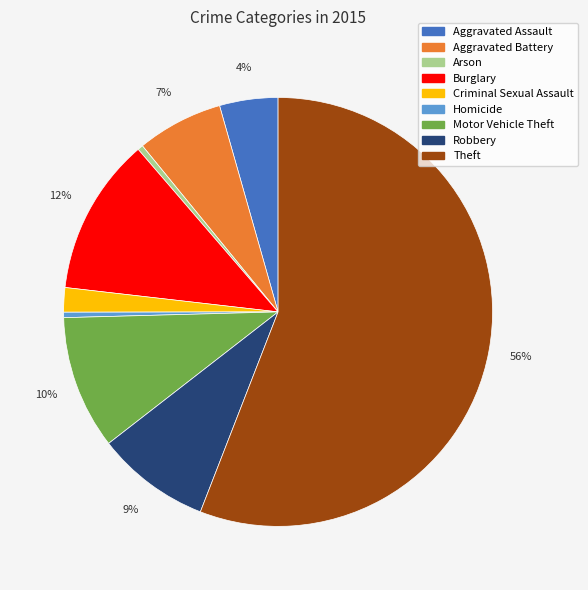

Which category has the biggest portion of the pie?

Theft